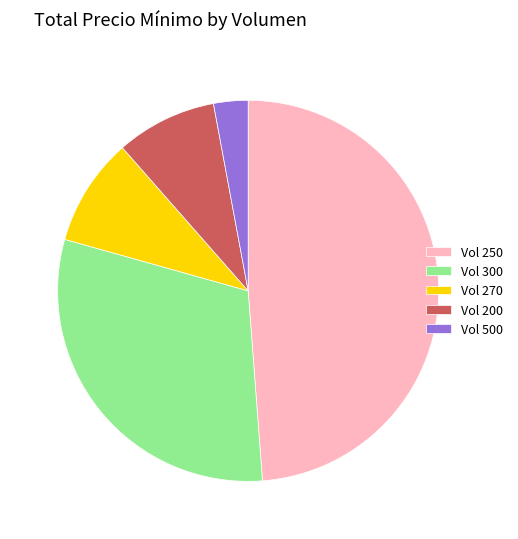

Is it true that Vol 200 is 9% of the pie?

True